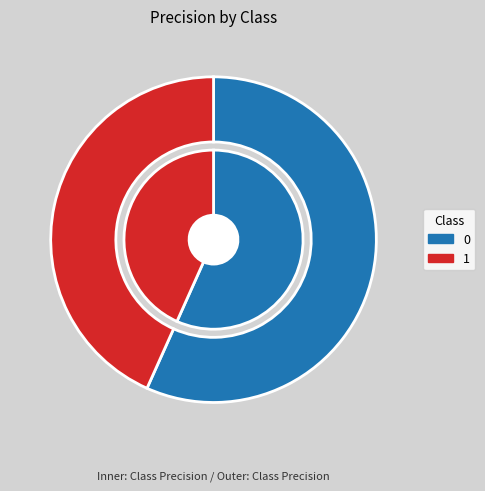

What is the change in value from 0 to 1?

-0.2